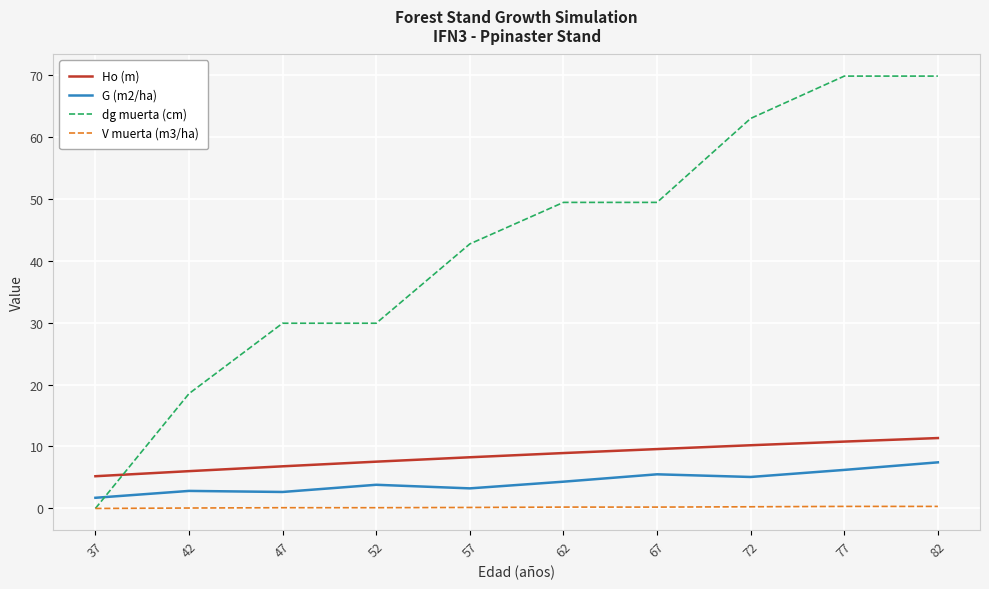

Rank the series by their maximum value, from lowest to highest.

V muerta (m3/ha), G (m2/ha), Ho (m), dg muerta (cm)